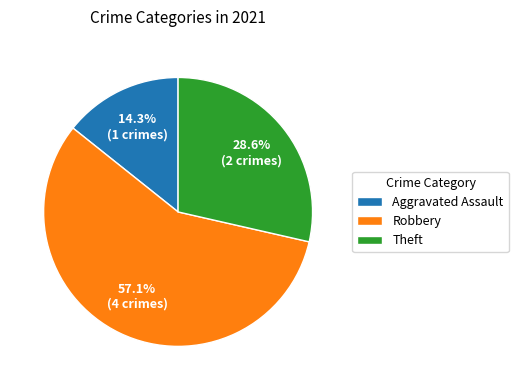

To the nearest percent, what is the difference between the largest and smallest slice percentages?

43%